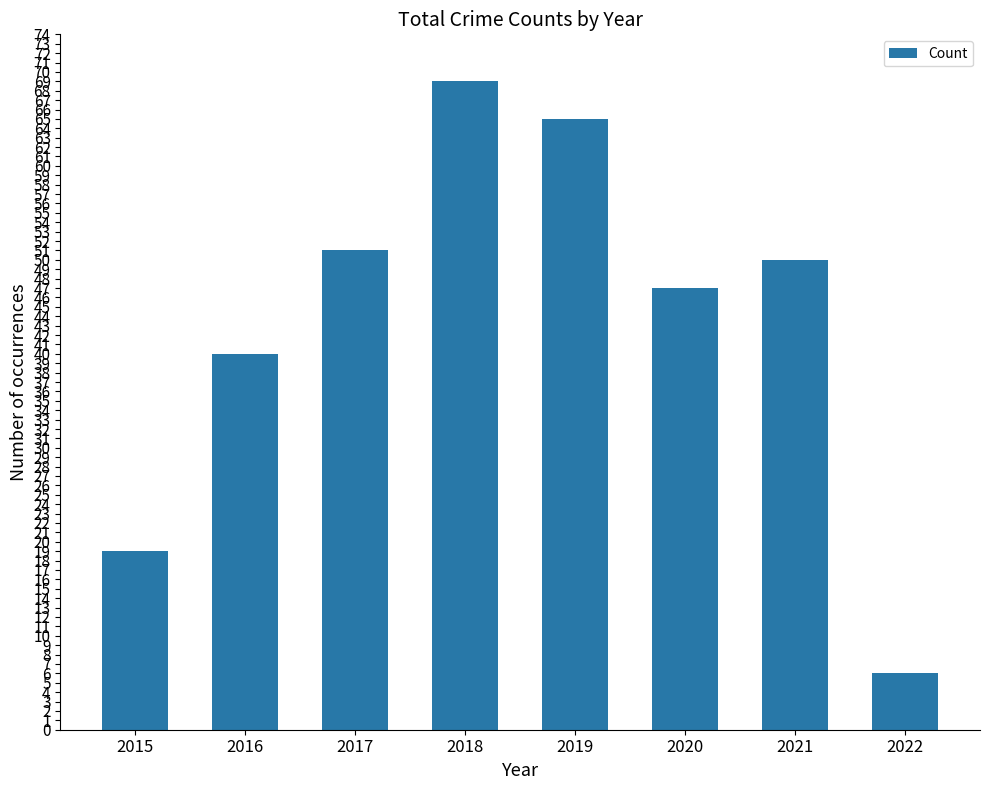

What is the change in value from 2017 to 2021?

-1